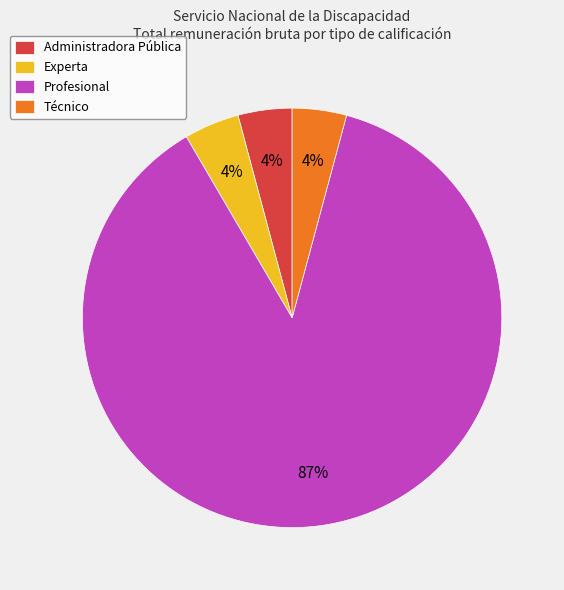

To the nearest percent, what is the average slice percentage?

25%